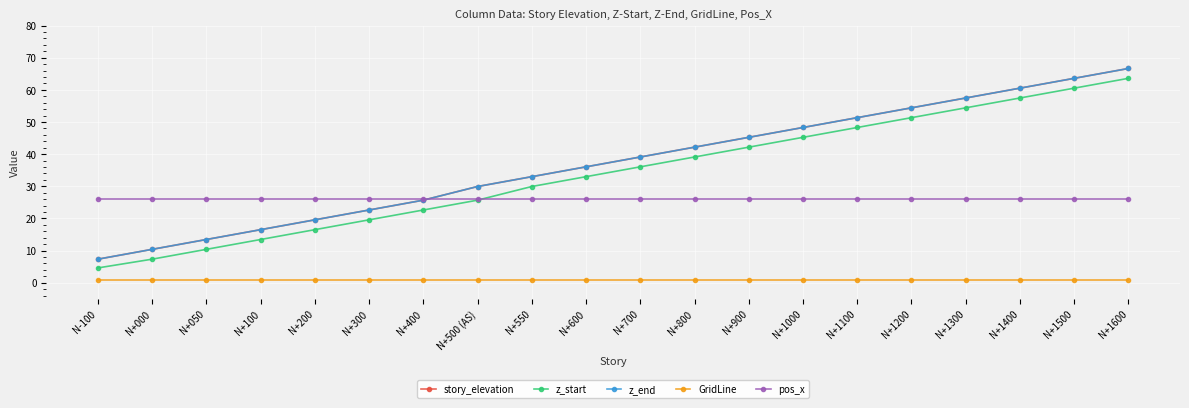

Is this an area chart (filled region under the line)?

No